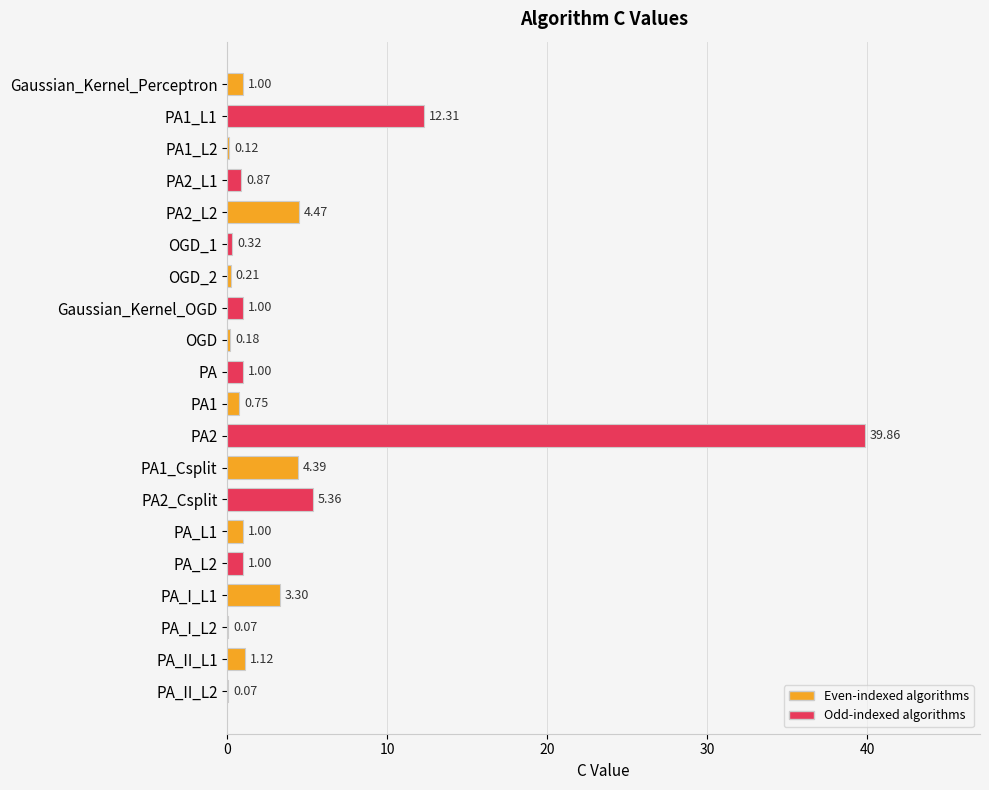

What is the sum of the values at PA2_L1 and PA1_Csplit?

5.3